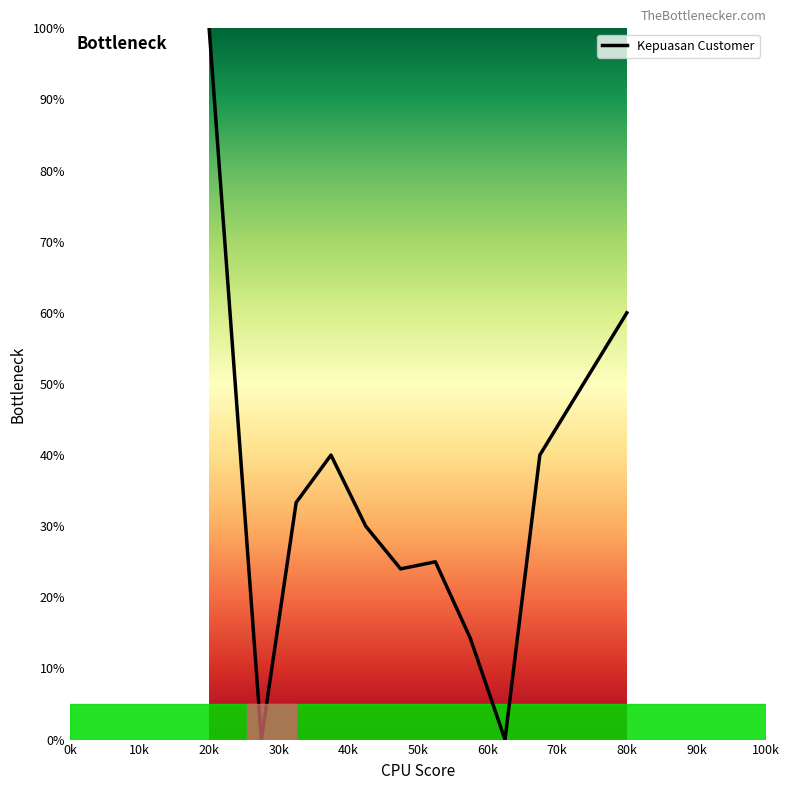

What is the difference between the maximum and minimum values?

100.0